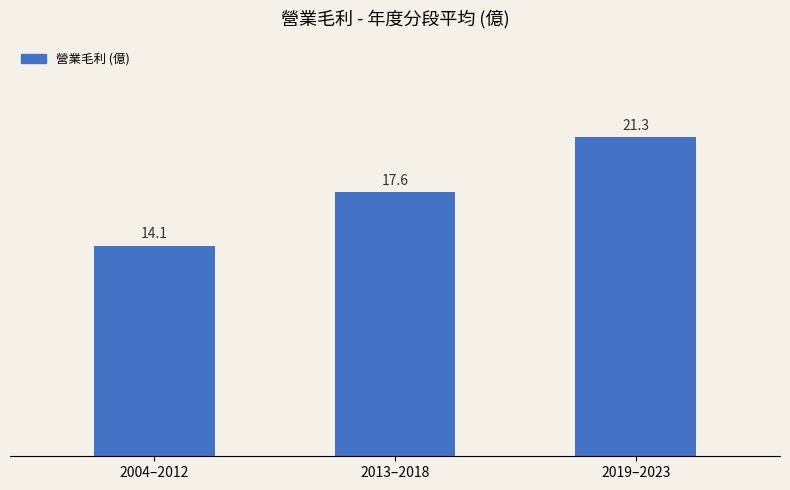

The chart shows a value of 9.4 at 2004–2012. True or false?

False